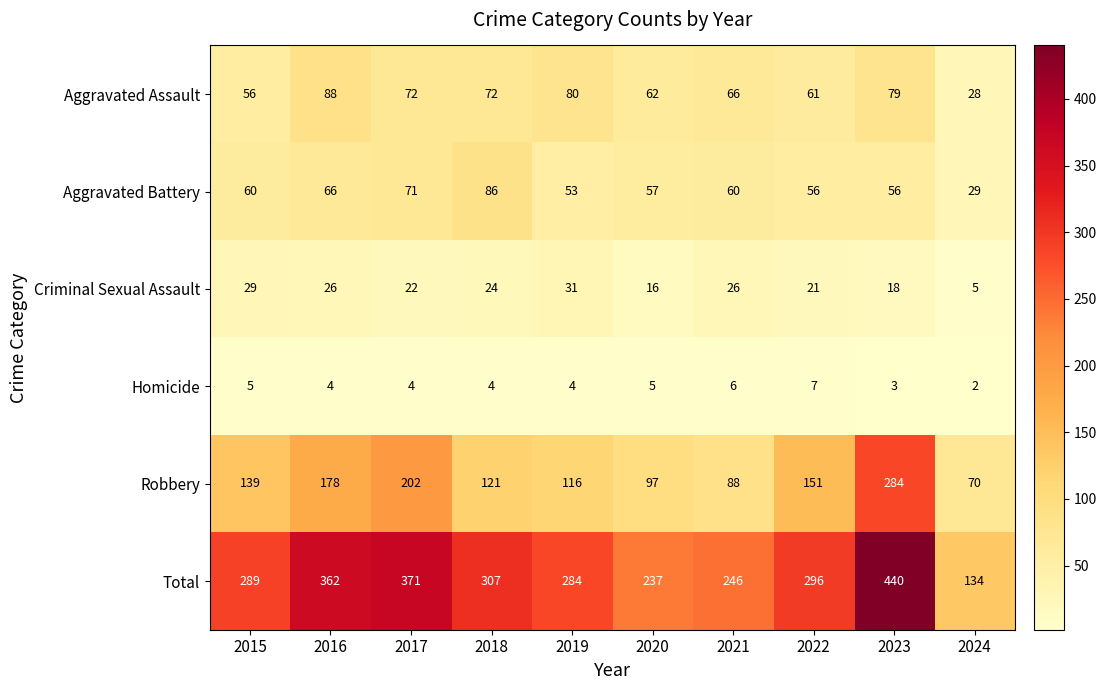

At which category does the chart reach its peak across all series?

2023